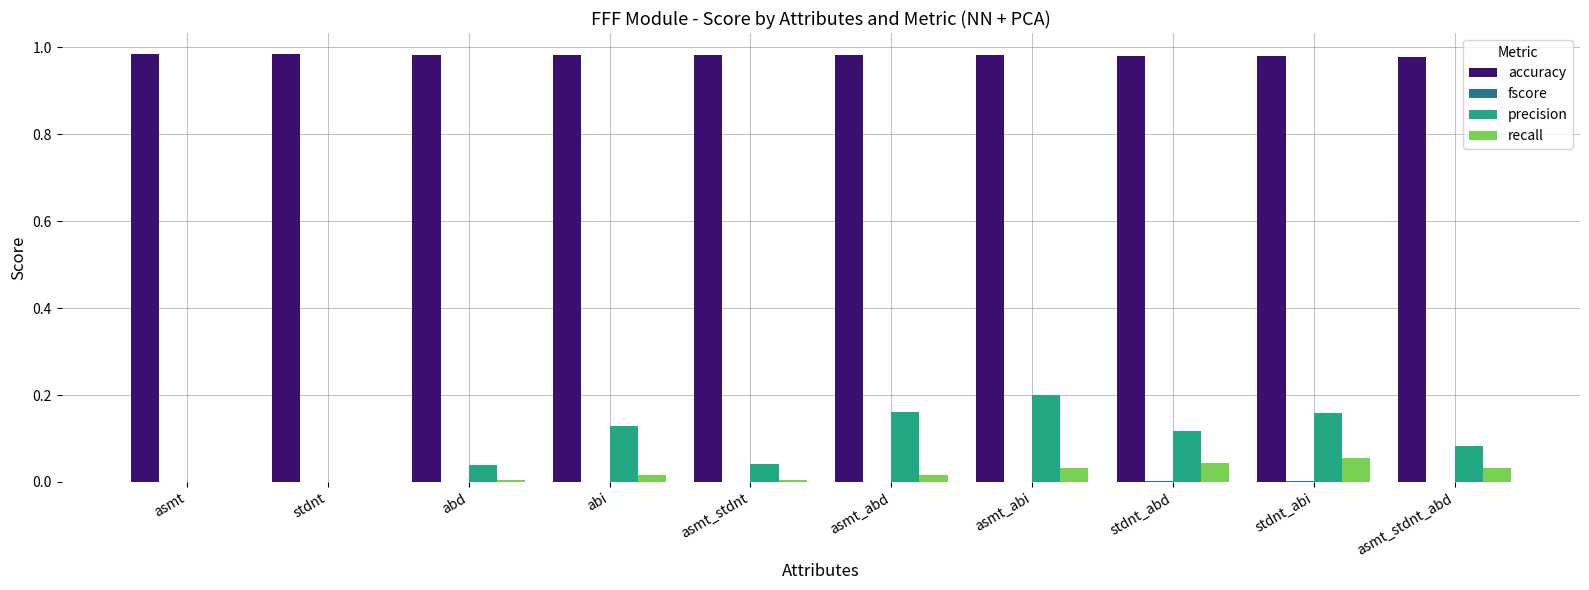

True or false: recall has a value of 0.0 at stdnt_abi.

False